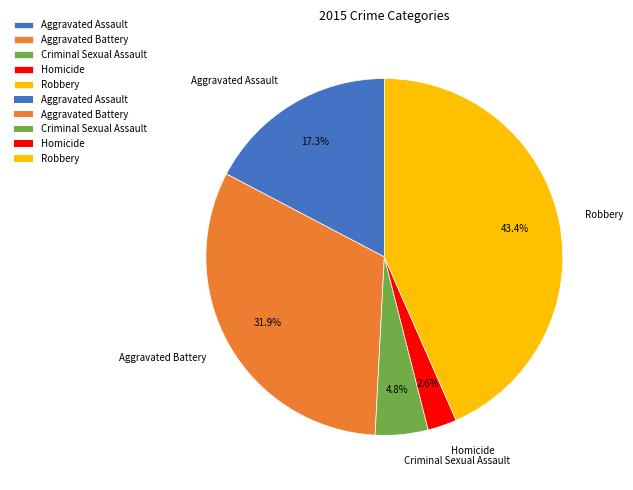

What is the ratio of the value at Aggravated Battery to the value at Aggravated Assault?

1.8